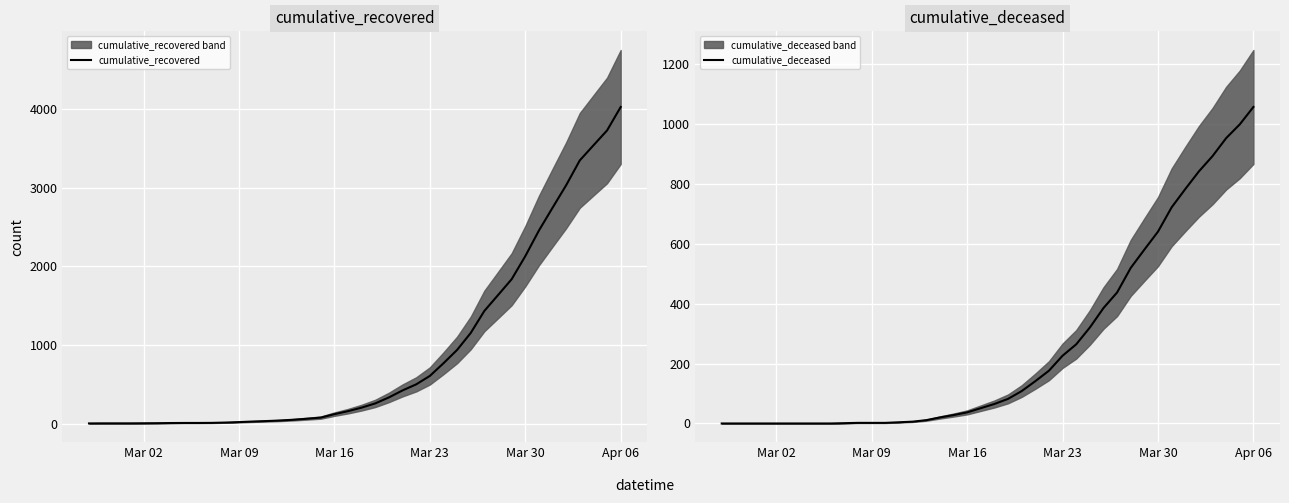

What is the maximum value for cumulative_recovered?

4028